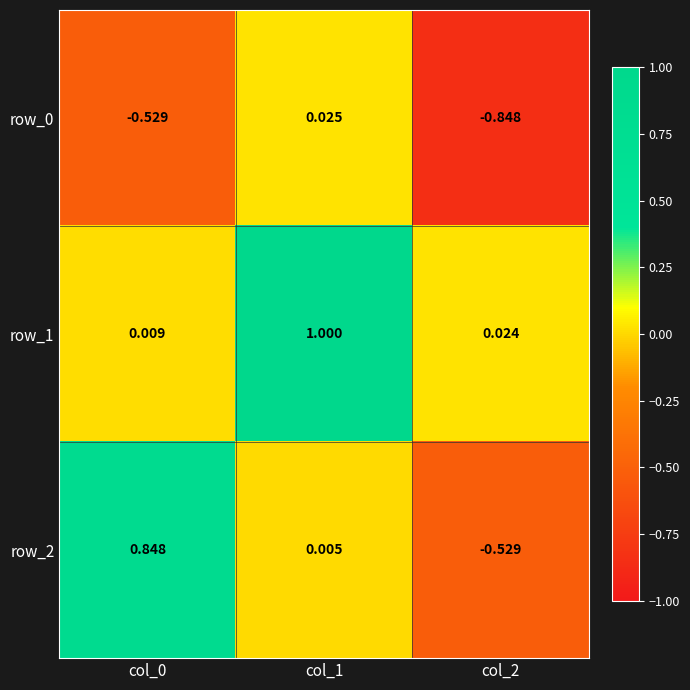

The row_2 series shows 1.2 at col_0. True or false?

False